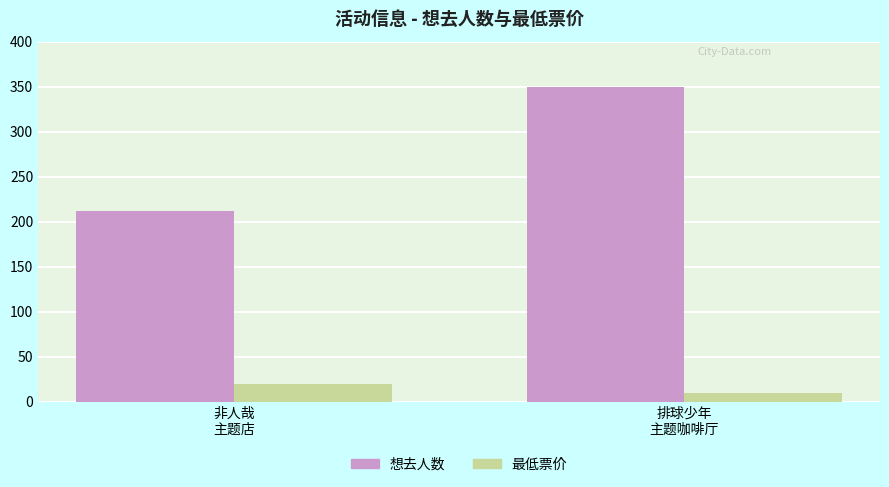

Count the 想去人数 values in the range 212 to 350.

2